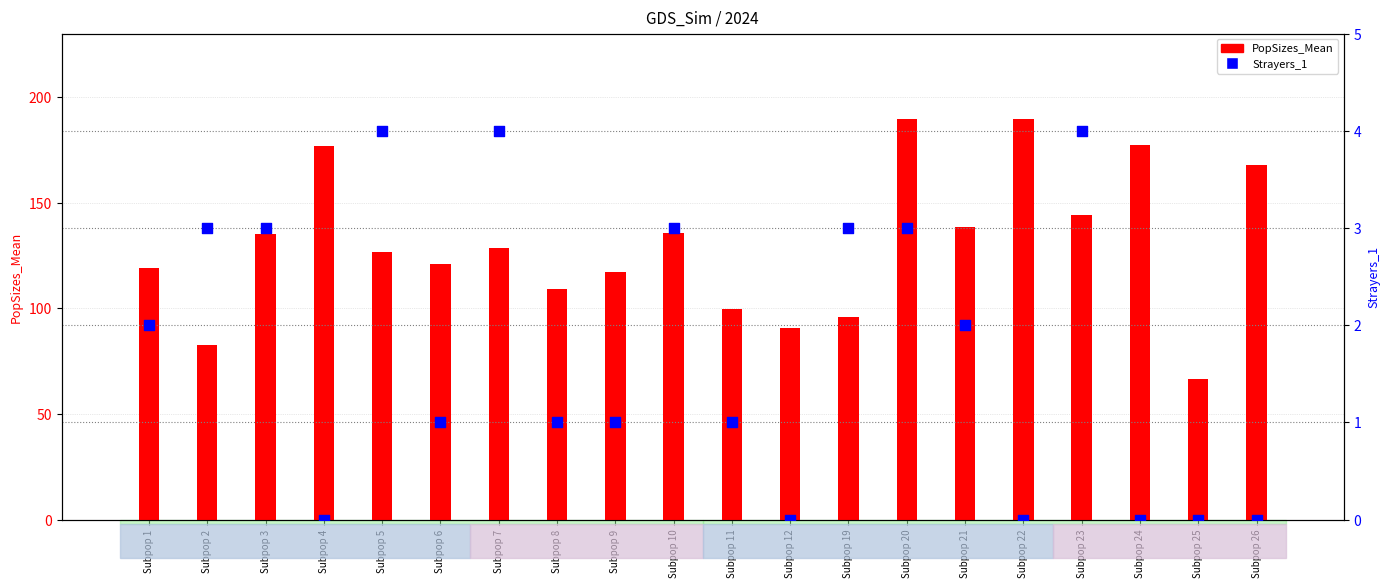

What are all the series names shown in the legend?

PopSizes_Mean, Strayers_1